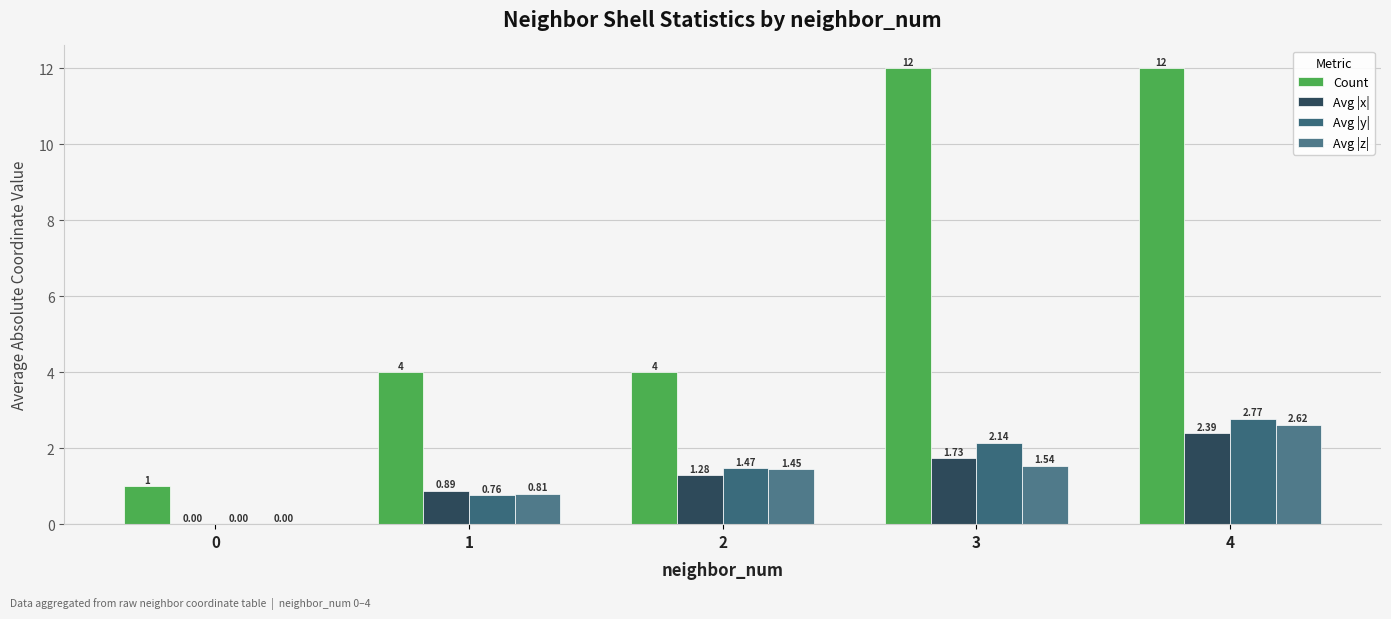

What are all the series names shown in the legend?

Count, Avg |x|, Avg |y|, Avg |z|